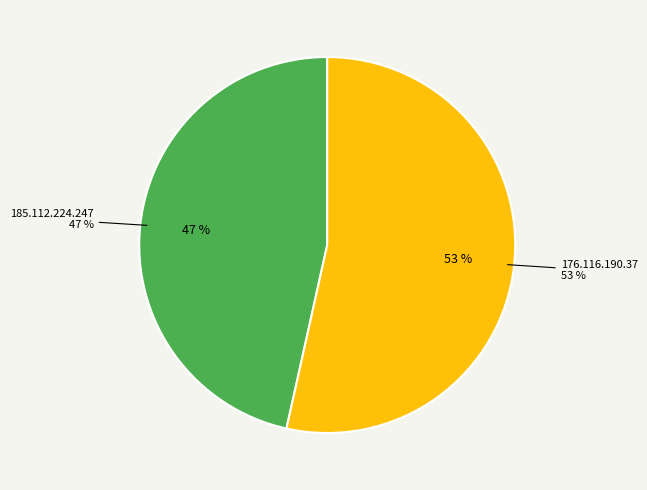

What is the smallest slice in the pie chart?

185.112.224.247